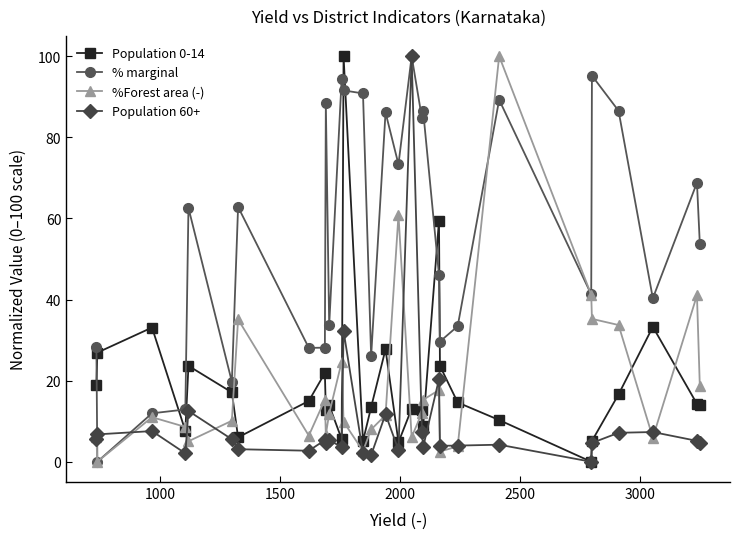

Which series has the largest total across all categories?

% marginal